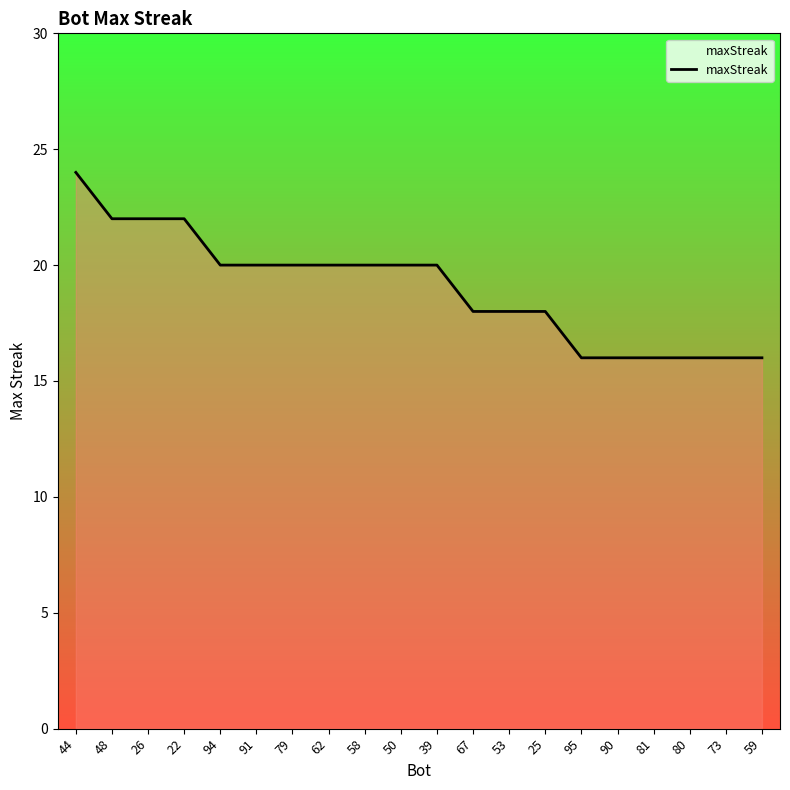

What position from the left is 95?

15